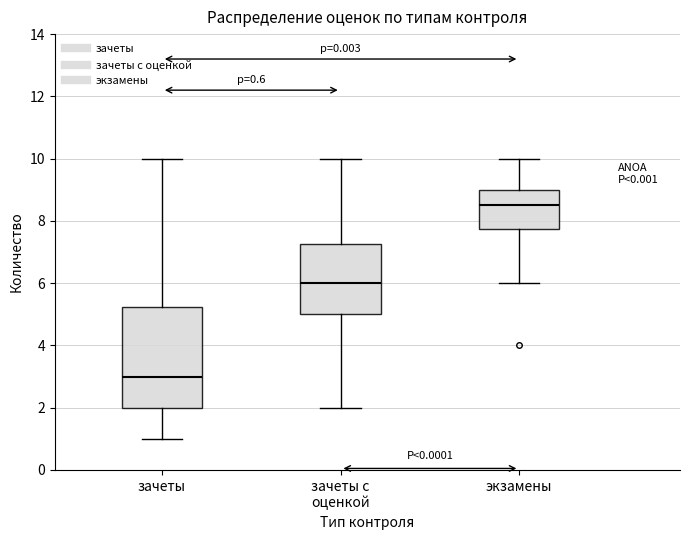

Which box has the lowest median line?

зачеты